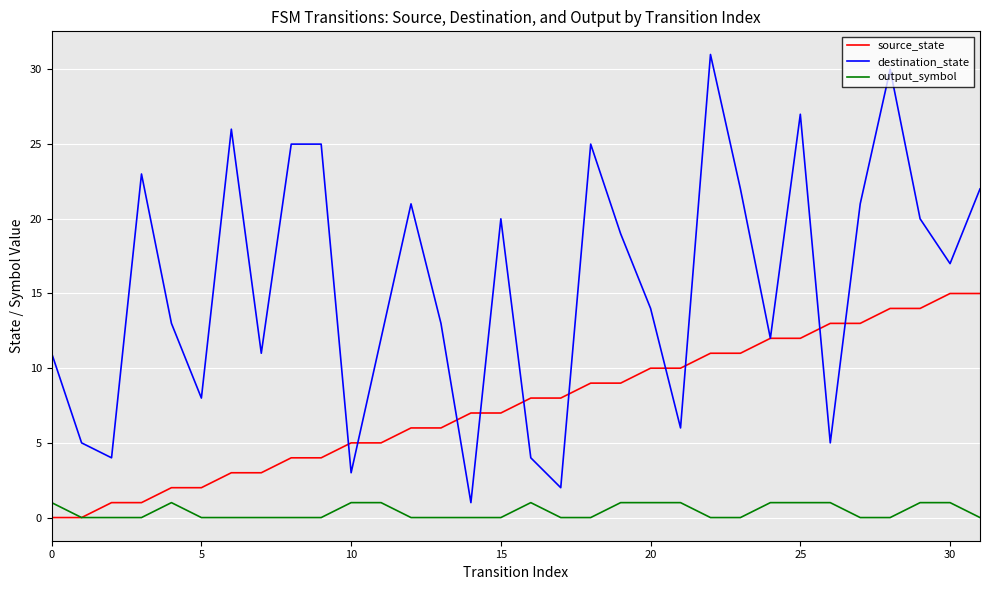

Count the number of data series in this chart.

3